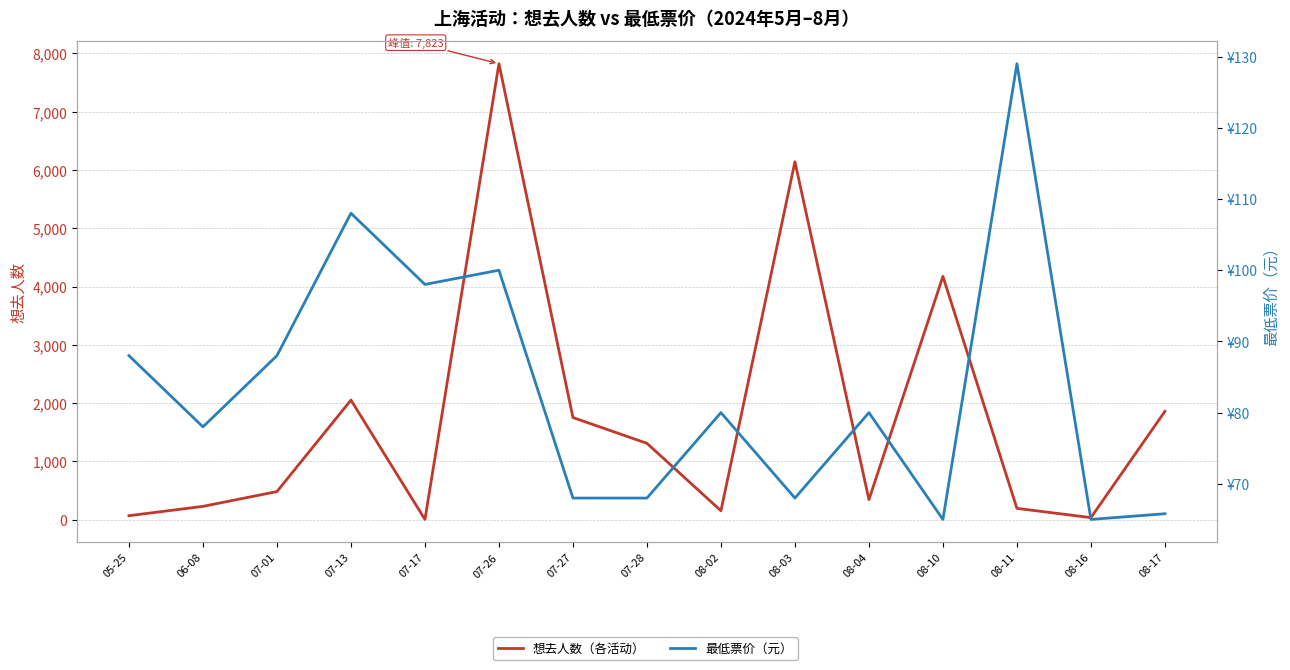

How many interior local peaks does the 最低票价 series have?

5